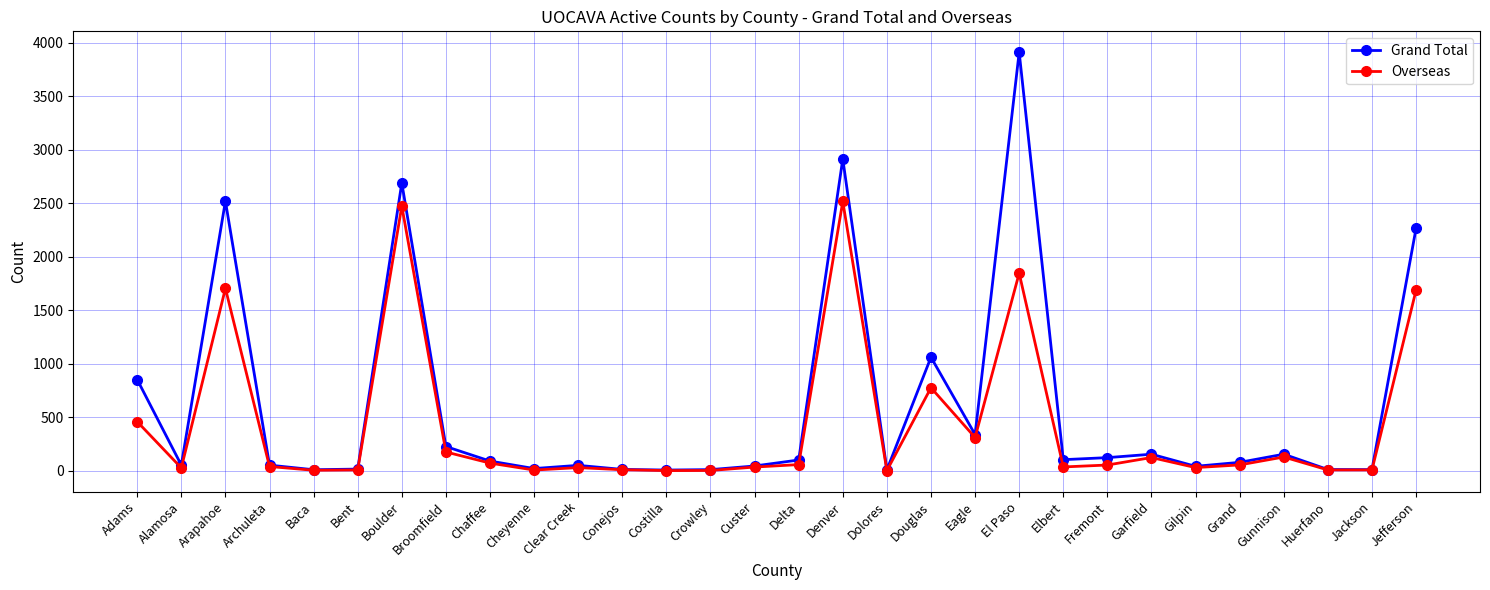

Which series has the largest total across all categories?

Grand Total